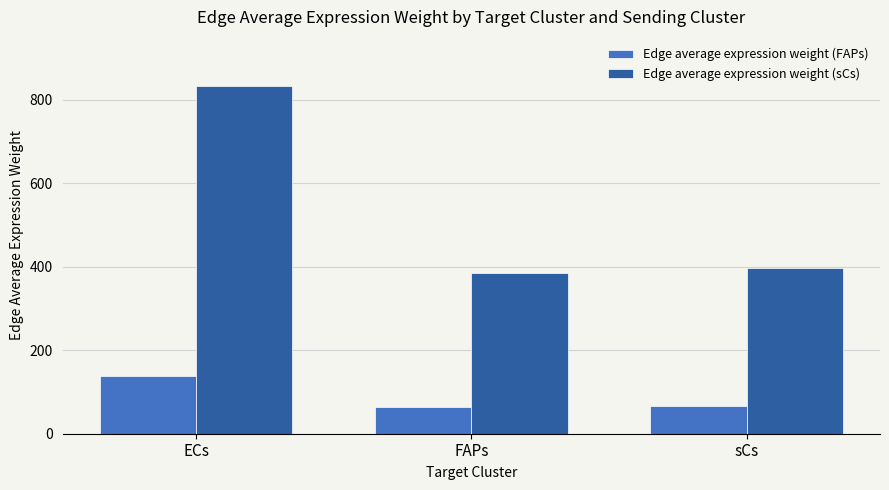

List the series in order of their peak value, highest first.

Edge average expression weight (sCs), Edge average expression weight (FAPs)